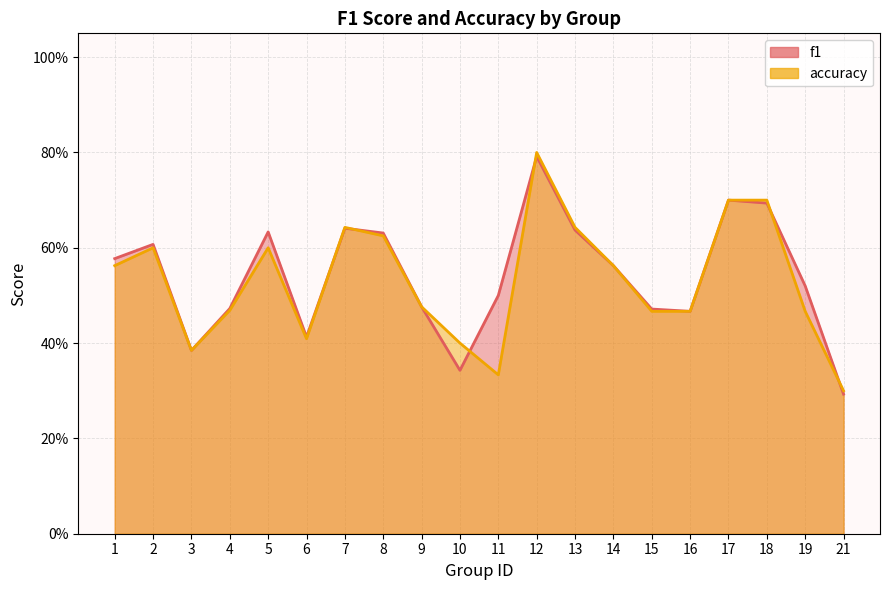

At how many categories does at least one series exceed 0?

20